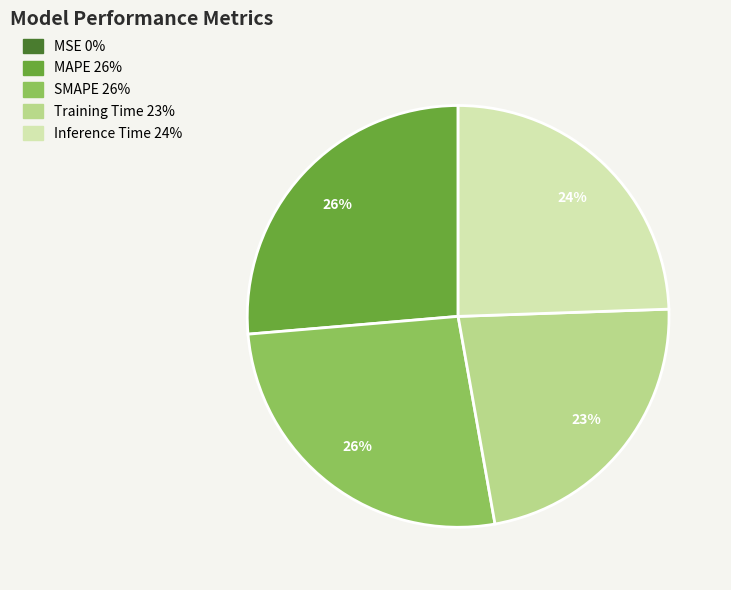

Is it true that MAPE is 17% of the pie?

False